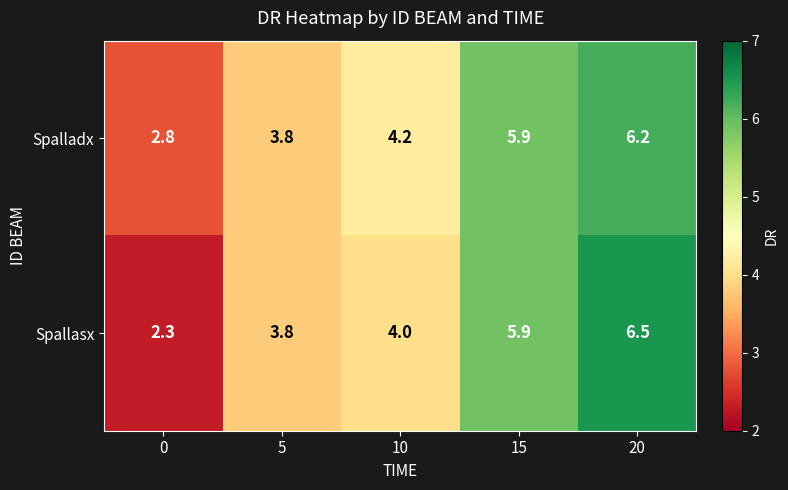

What value does the Spalladx series have at 10?

4.2